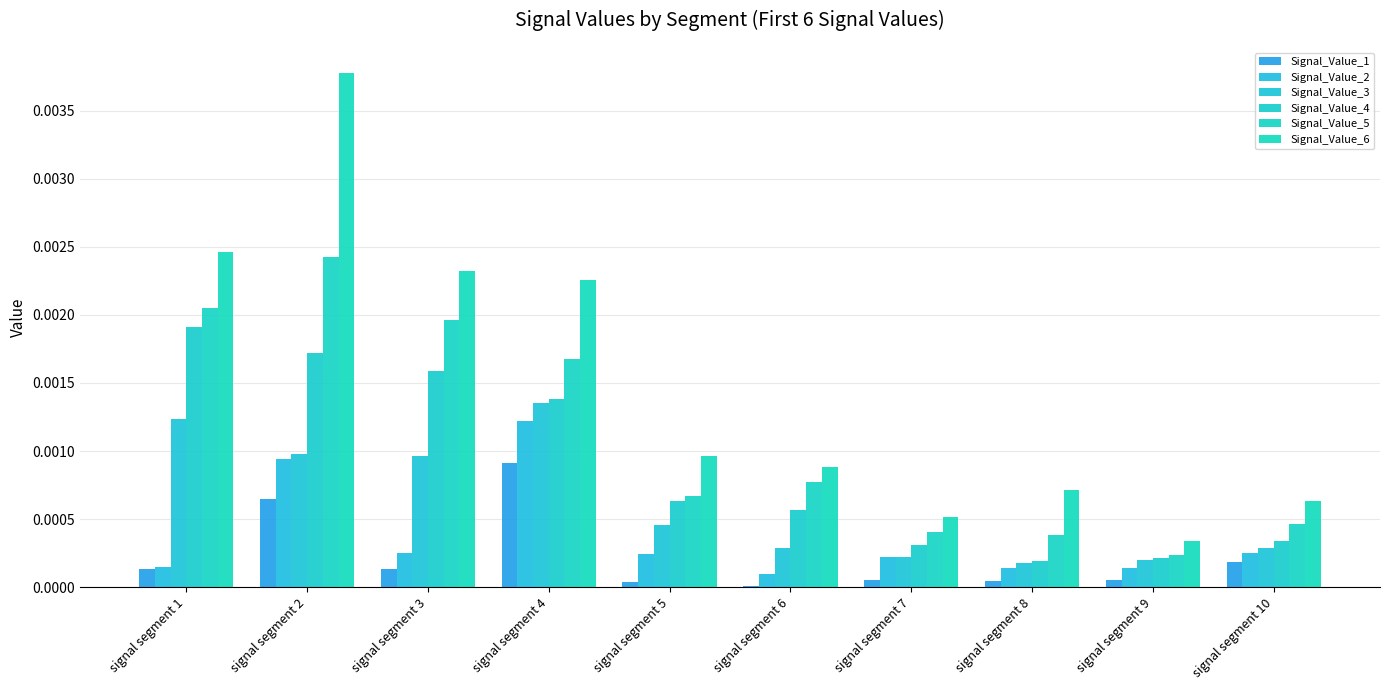

Which category has the highest value across all series?

signal segment 2